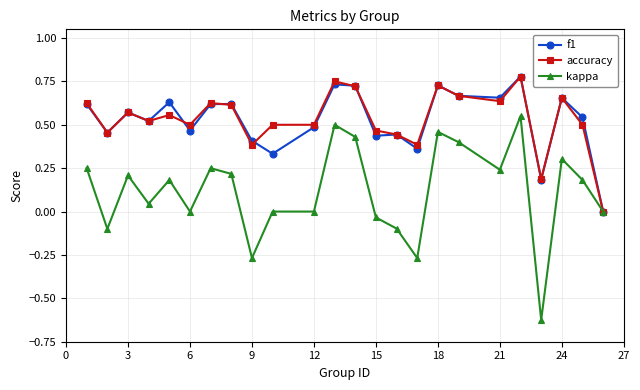

True or false: accuracy has more than 0 interior local peaks.

True